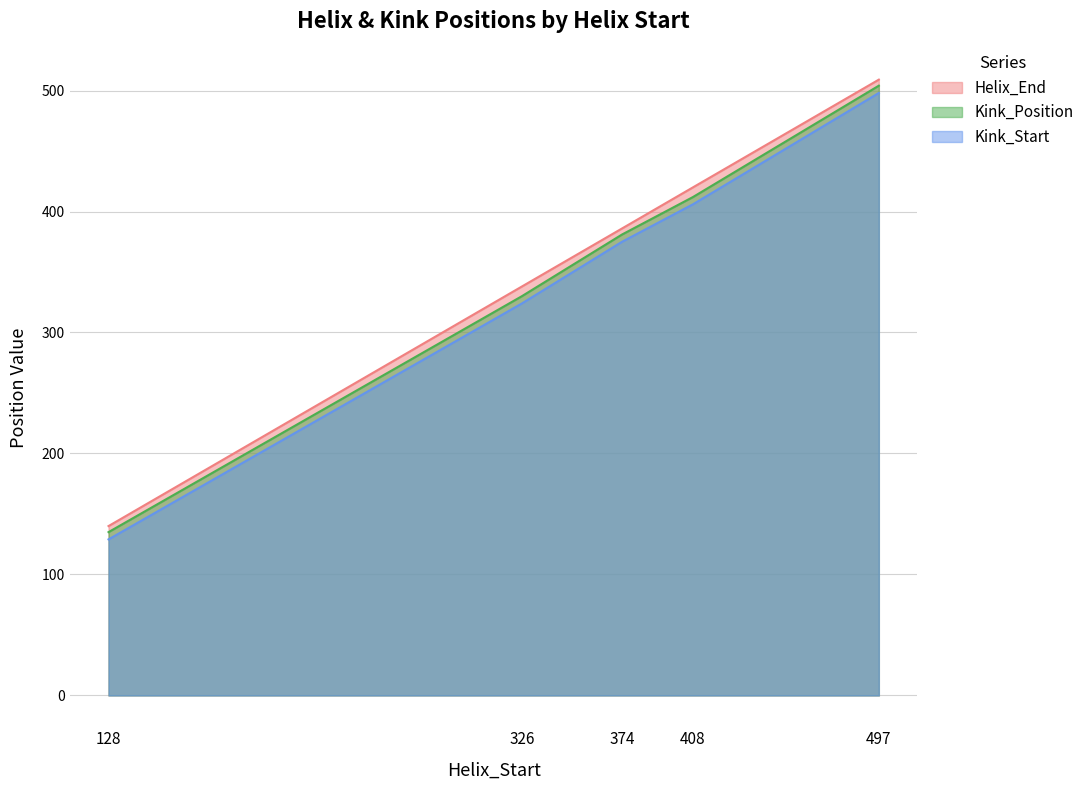

List the series in order of their peak value, lowest first.

Kink_Start, Kink_Position, Helix_End